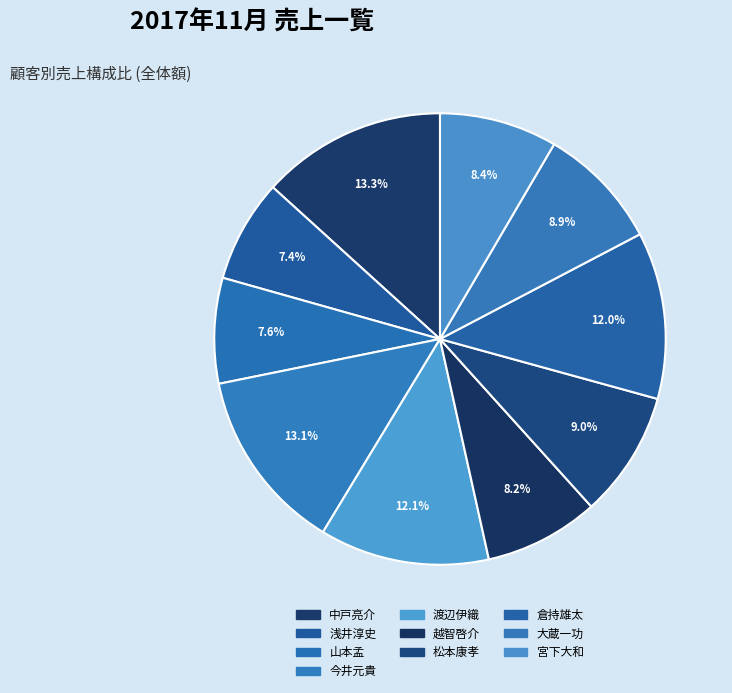

How many segments does this pie chart have?

10